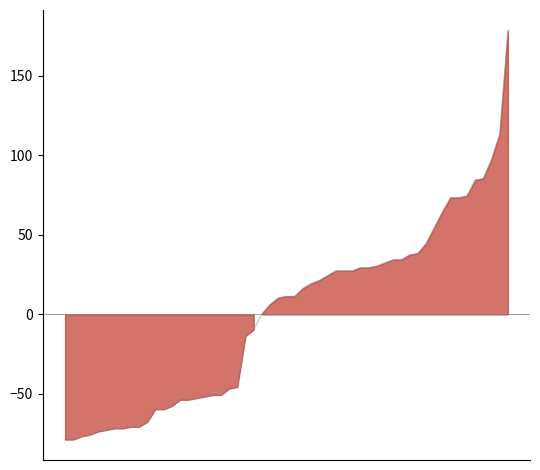

Which category has the highest value in the Homicide series?

2021